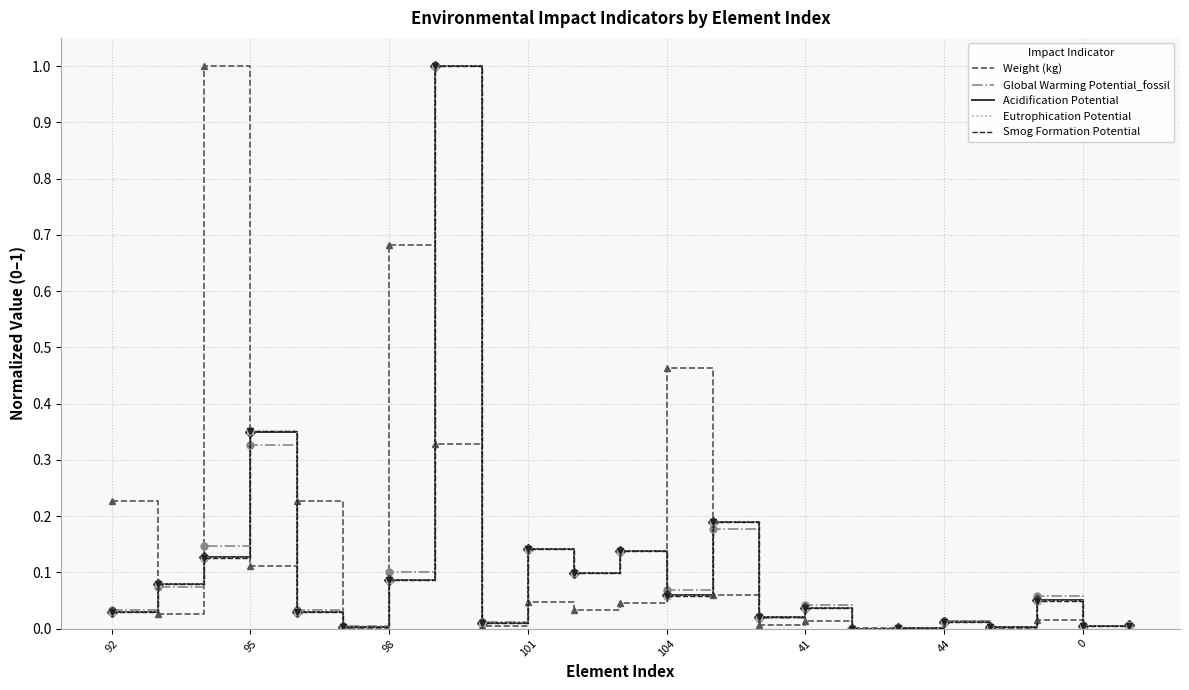

What is the maximum value shown in the chart?

1.0